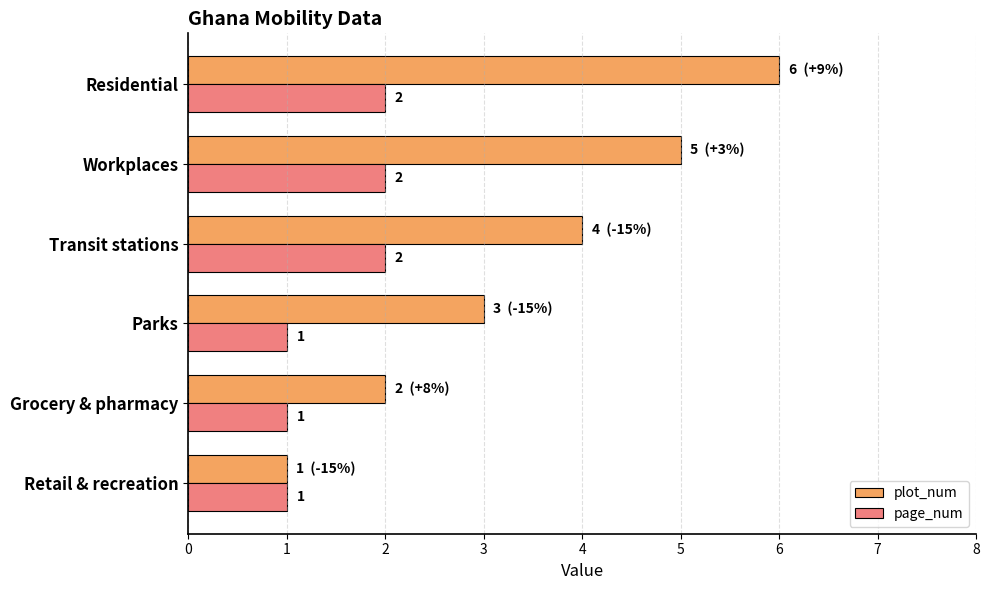

What is the maximum value shown in the chart?

6